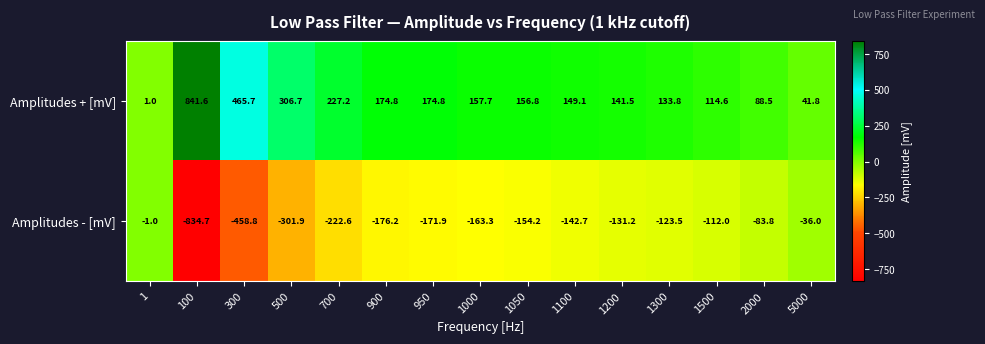

The Amplitudes + [mV] series shows 8.7 at 5000. True or false?

False